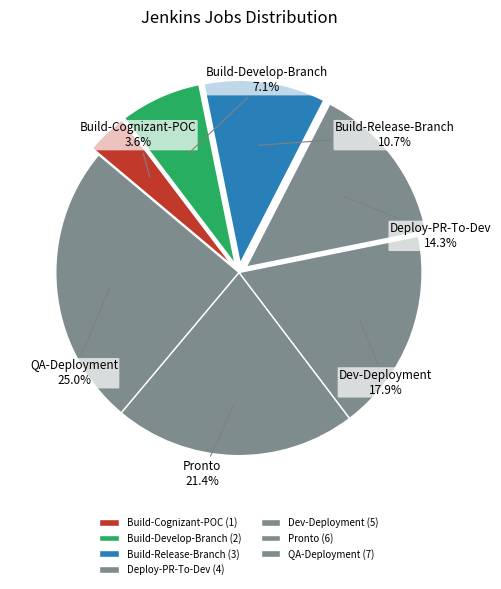

How many segments does this pie chart have?

7